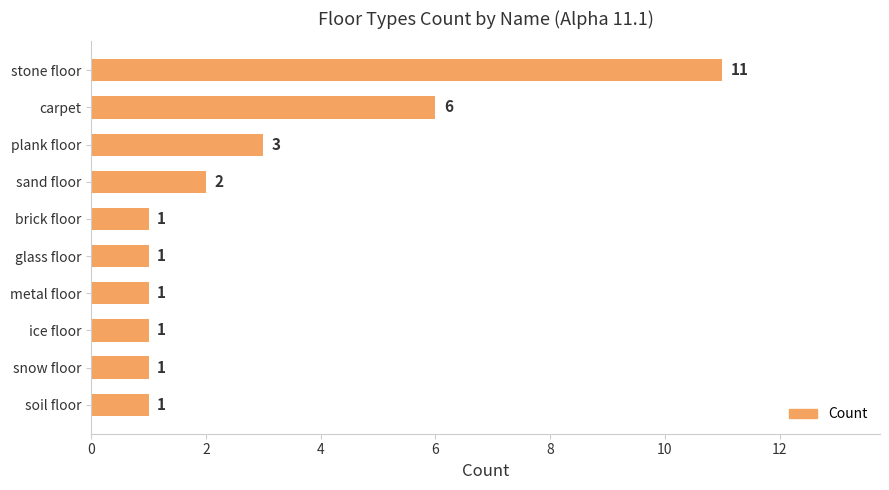

The value at sand floor is 2. True or false?

True